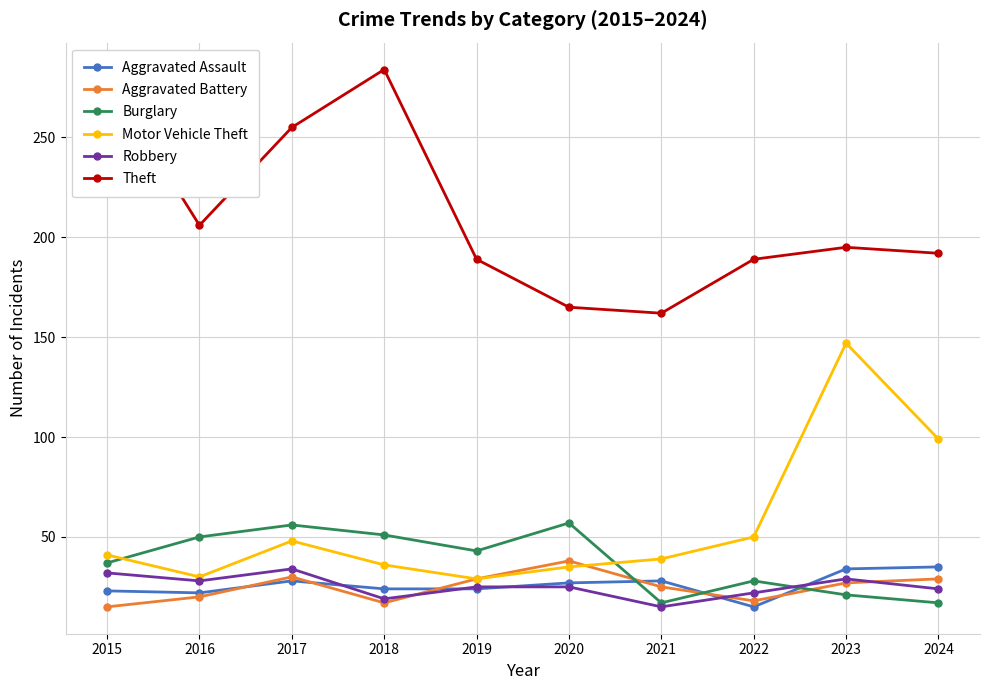

In Motor Vehicle Theft, how many points are lower than both neighbors (excluding endpoints)?

2